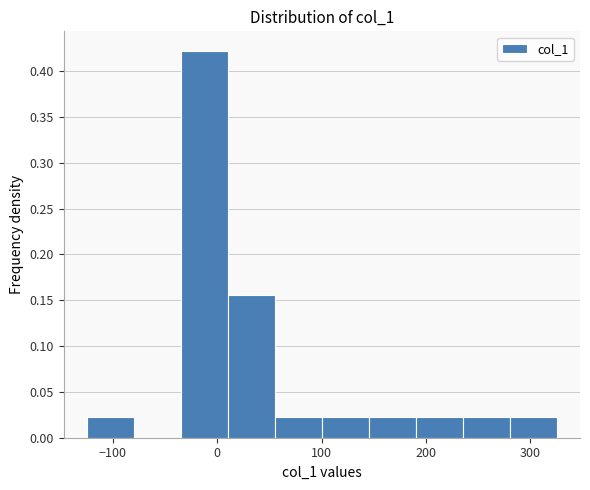

What is the height of the bar covering 100 to 150 on the x-axis? Neither the bar edges nor the heights are printed on the chart, so give them approximately, as read against the axes.

0.020